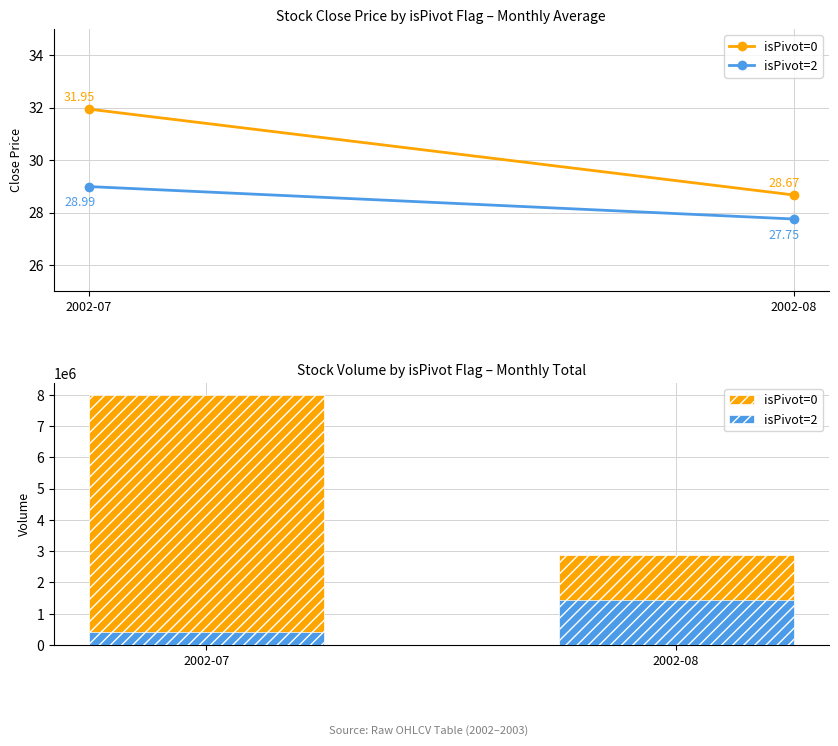

Rank the series at 2002-07 from highest to lowest value.

isPivot=0, isPivot=2